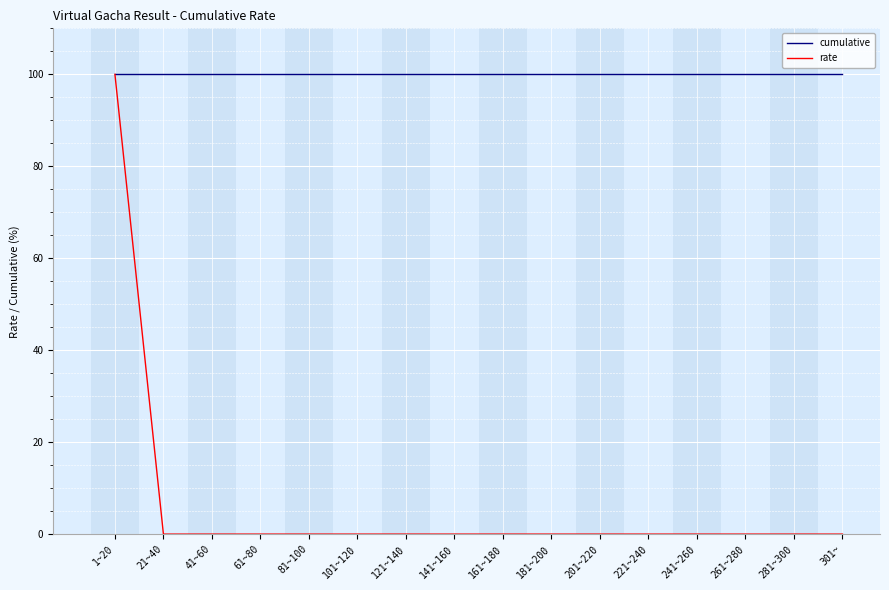

Reading left to right, list all the values displayed in this chart.

cumulative: 1~20=100	21~40=100	41~60=100	61~80=100	81~100=100	101~120=100	121~140=100	141~160=100	161~180=100	181~200=100	201~220=100	221~240=100	241~260=100	261~280=100	281~300=100	301~=100
rate: 1~20=100	21~40=0	41~60=0	61~80=0	81~100=0	101~120=0	121~140=0	141~160=0	161~180=0	181~200=0	201~220=0	221~240=0	241~260=0	261~280=0	281~300=0	301~=0